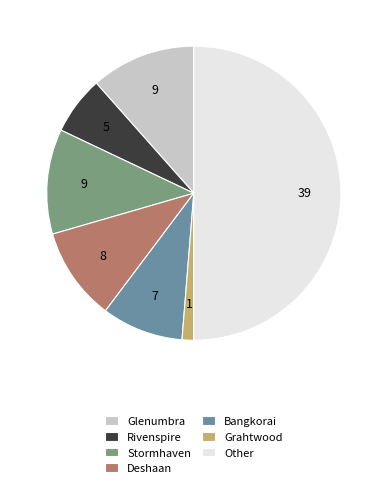

Is Stormhaven the majority of the pie?

No